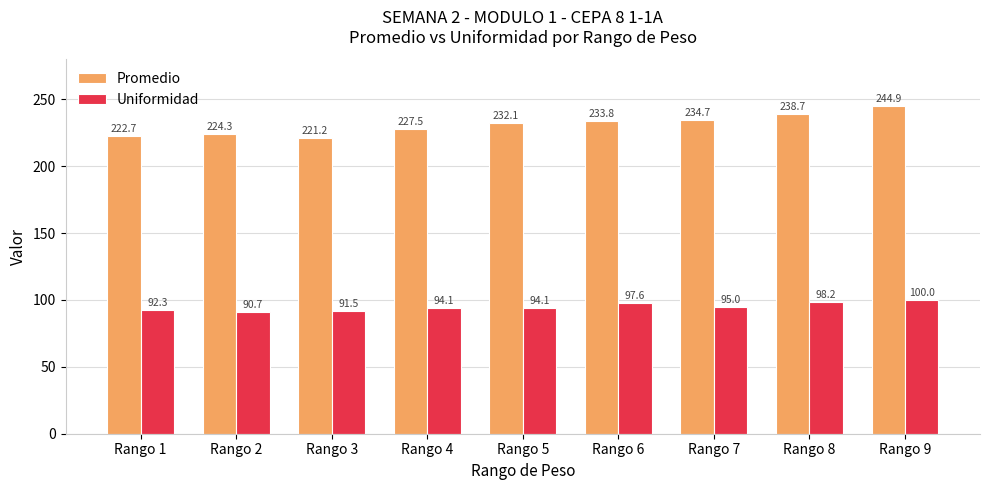

What is the total value across all series at Rango 9?

344.9